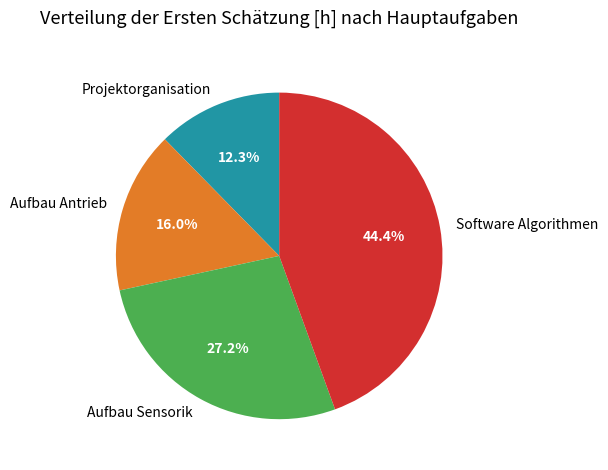

Does Software Algorithmen represent more than half of the total?

No